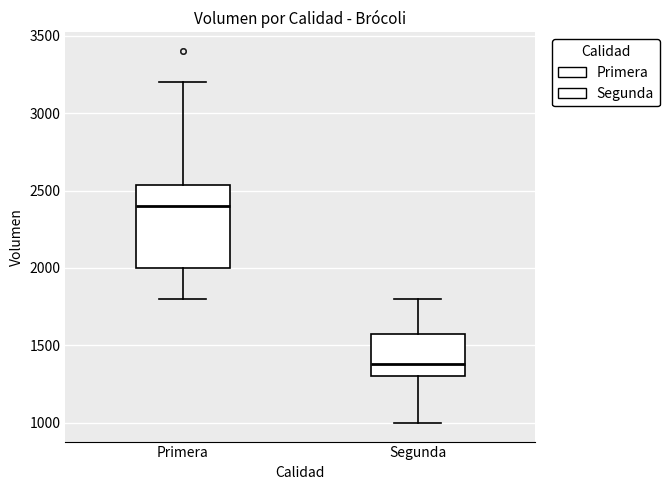

Comparing the boxes themselves (not the whiskers), which one is the tallest?

Primera